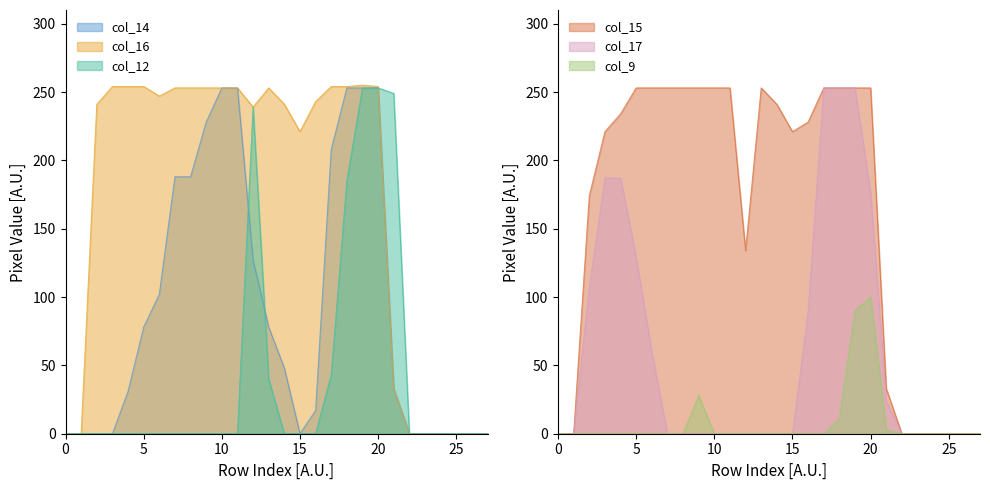

True or false: col_16 has a value of 253 at 13.

True